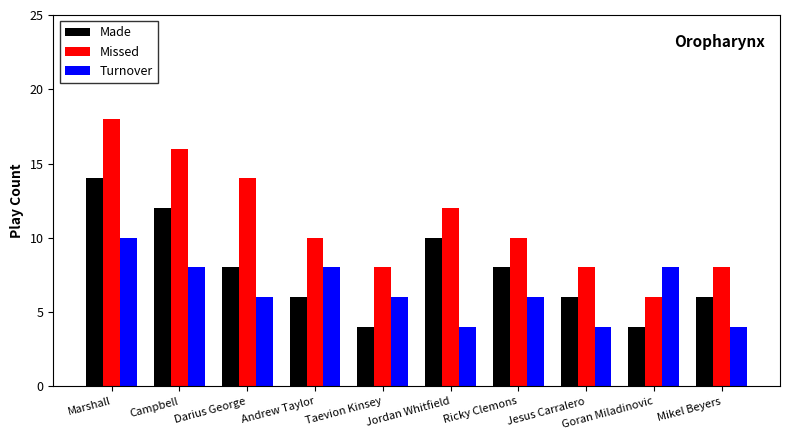

List the series in order of their overall mean, highest first.

Missed, Made, Turnover